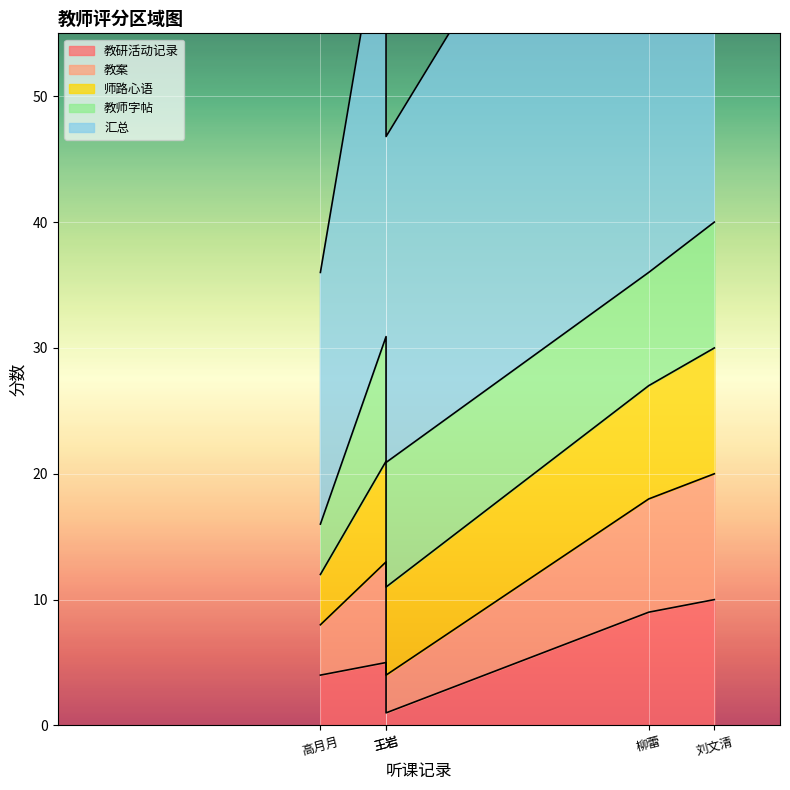

Which series has the largest total across all categories?

汇总